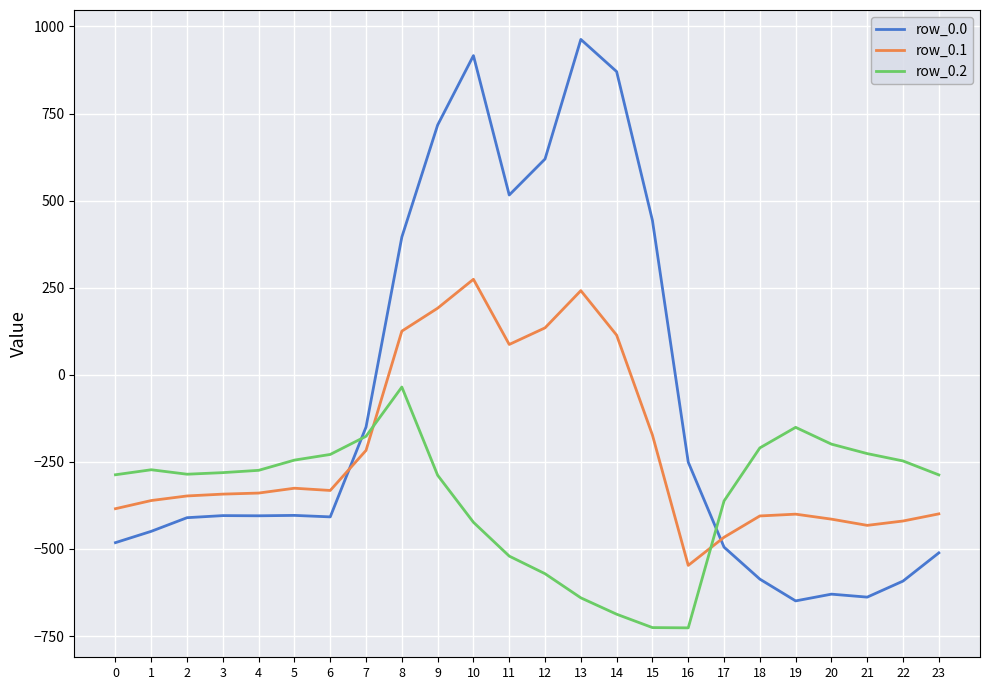

List the series in order of their peak value, lowest first.

row_0.2, row_0.1, row_0.0